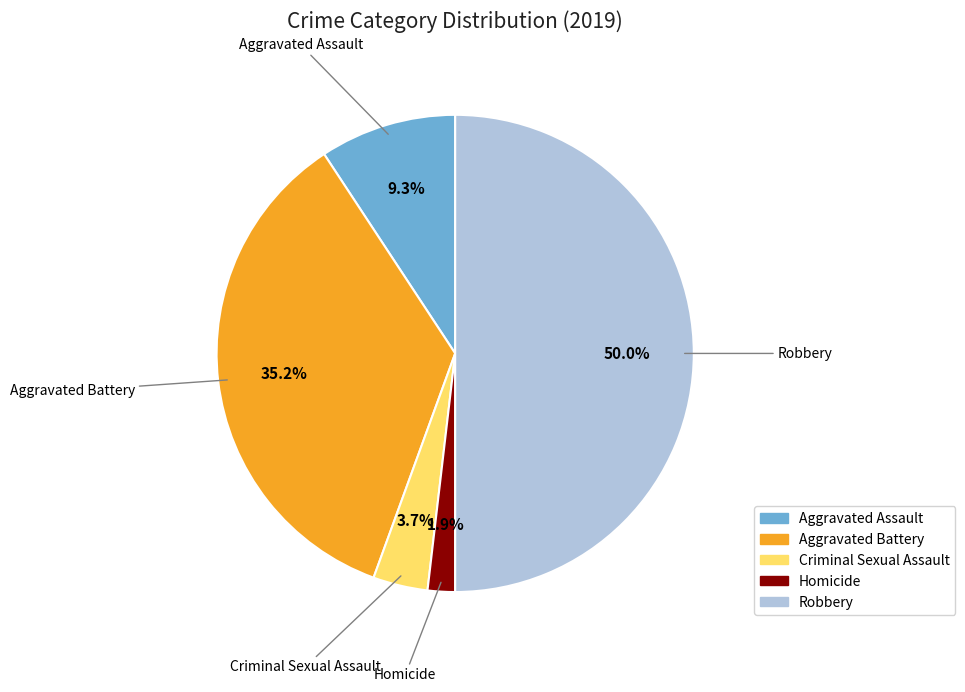

Is Aggravated Assault the majority of the pie?

No